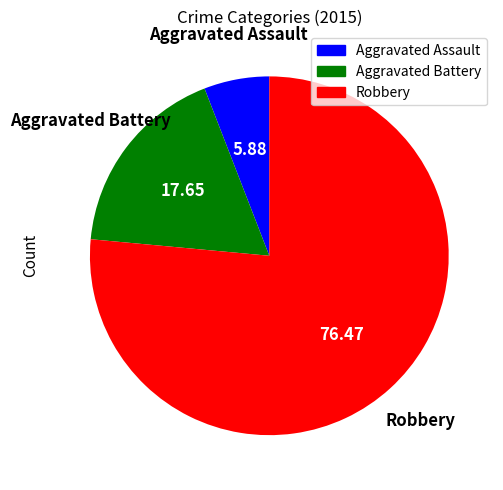

Do Robbery and Aggravated Battery together represent more than half of the pie?

Yes